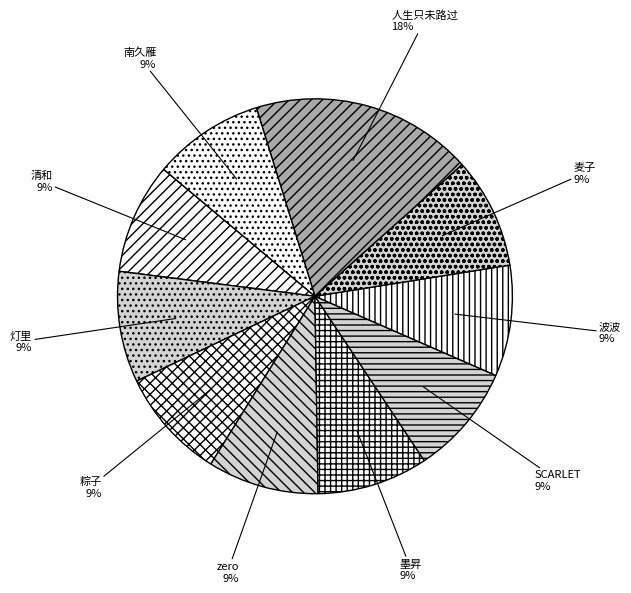

What percentage is the 波波 slice, to the nearest percent?

9%